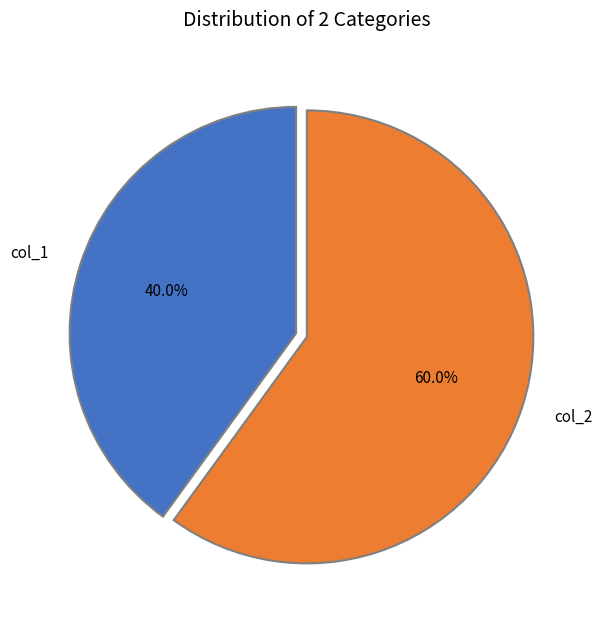

Which category has the biggest portion of the pie?

col_2